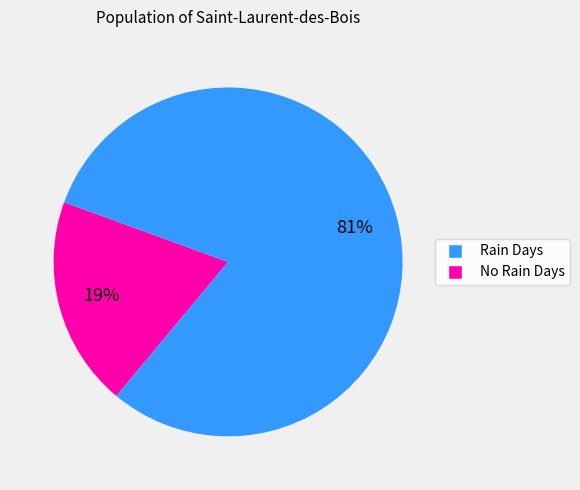

Is there a majority slice in this chart?

Yes